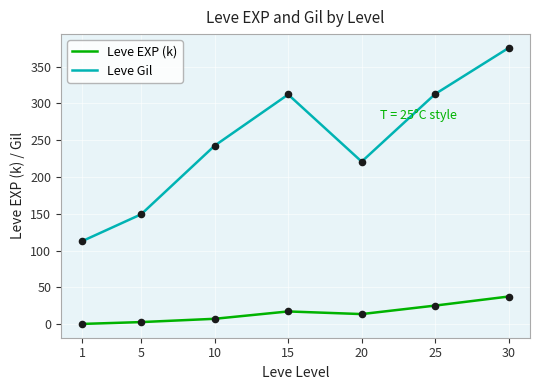

Is the value of Leve EXP (k) at 5 greater than the value of Leve Gil at 5?

No